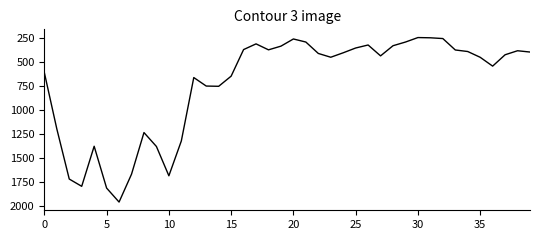

What is the maximum value shown in the chart?

1956.5